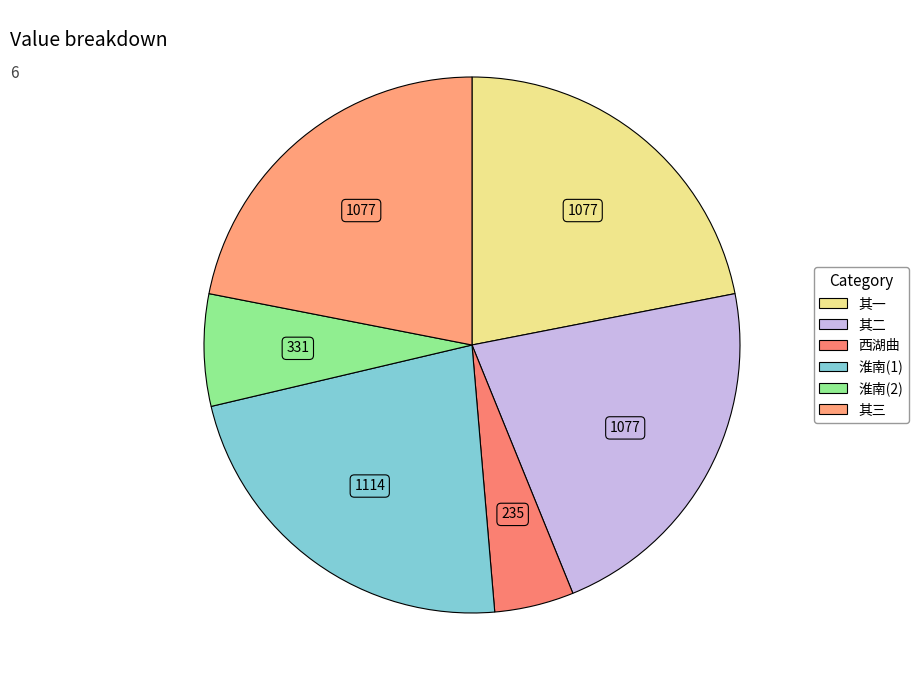

To the nearest percent, what is the average slice percentage?

17%